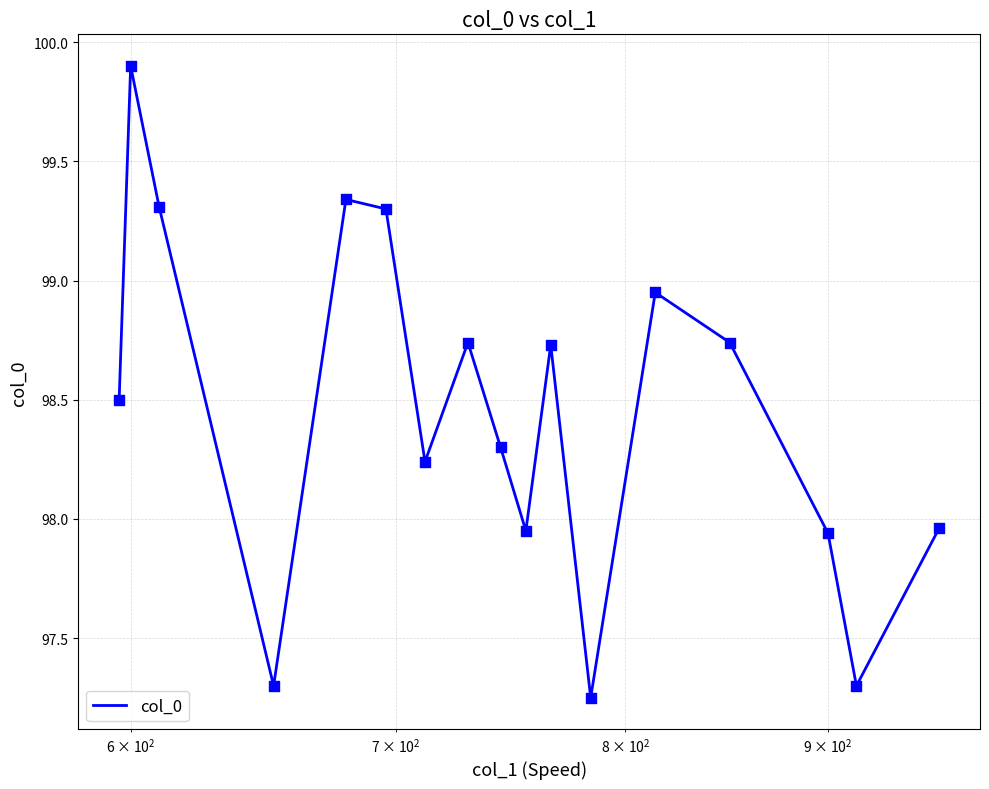

What is the maximum value shown in the chart?

99.9